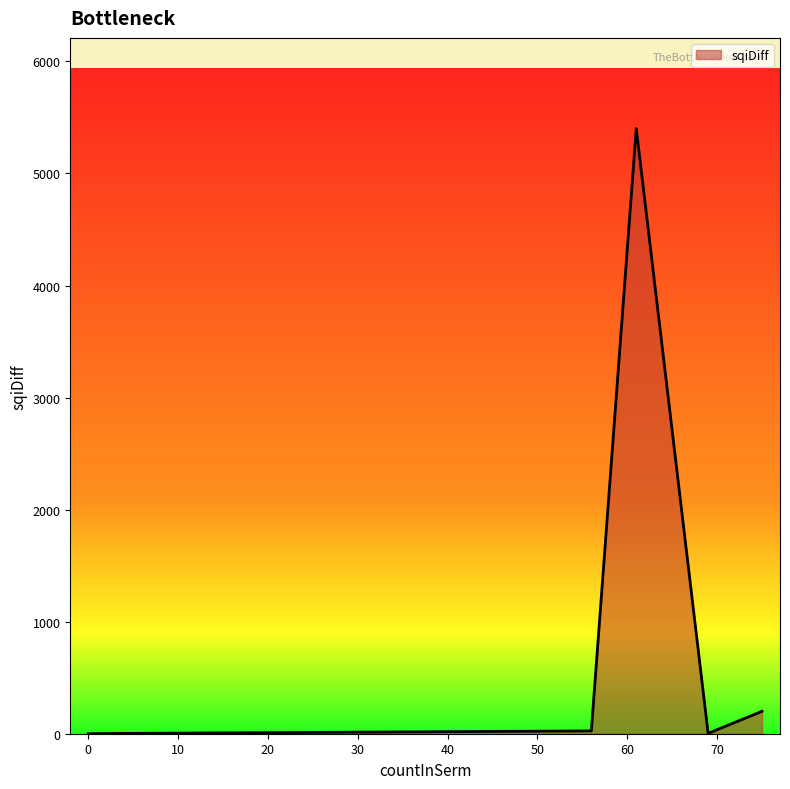

True or false: the data has more than 2 interior local peaks.

False